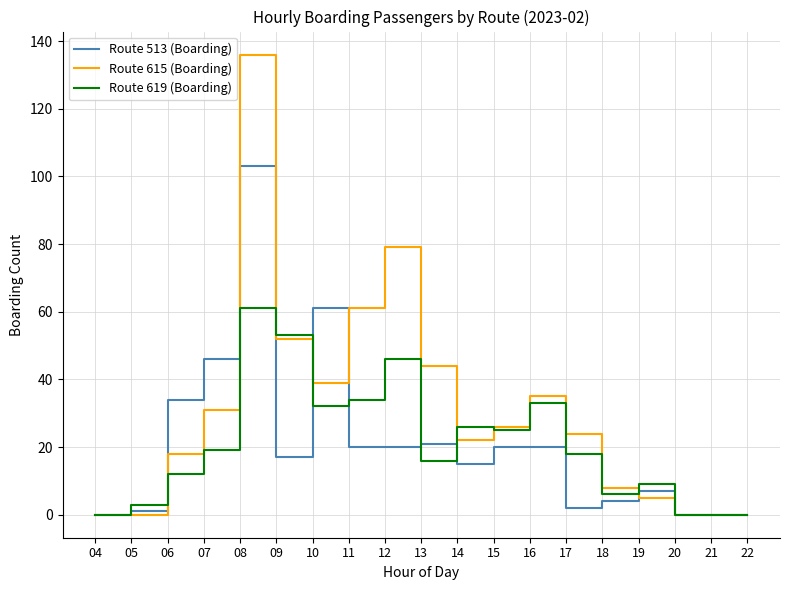

What is the difference between the second highest and minimum values in the Route 619 (Boarding) series?

53